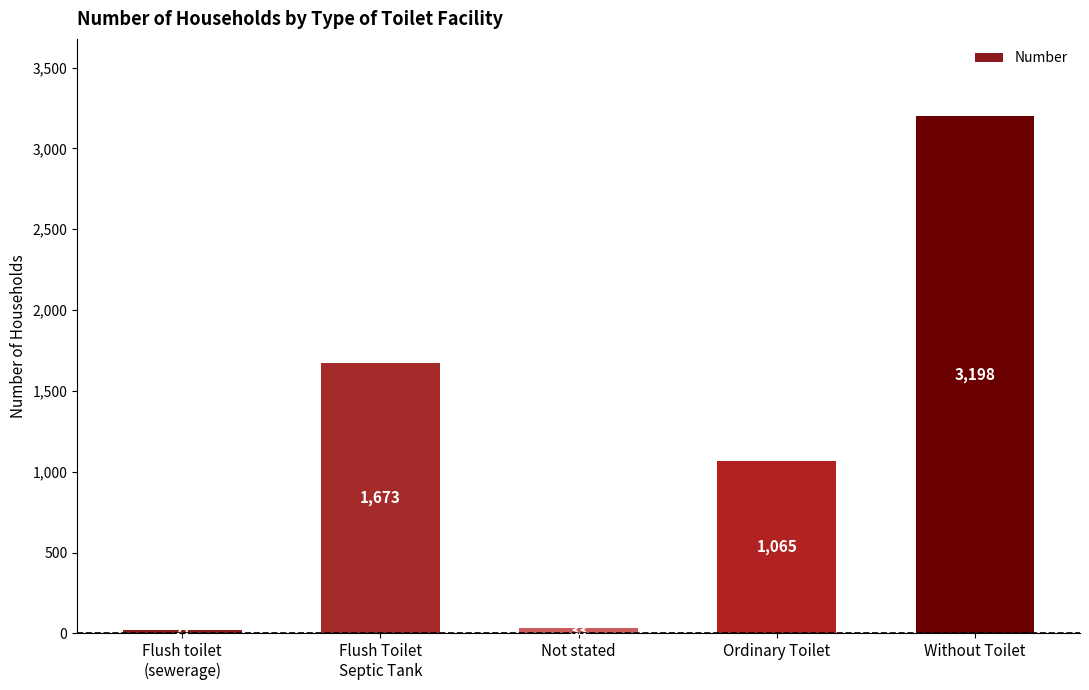

True or false: the data shows 3198 at Without Toilet.

True